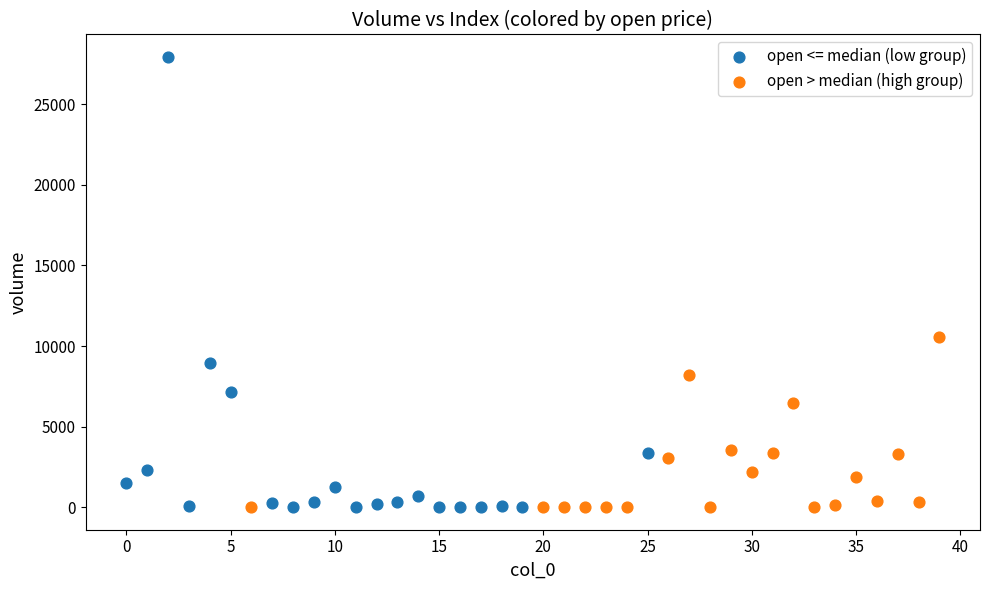

Which series contains the highest Y value?

open <= median (low group)